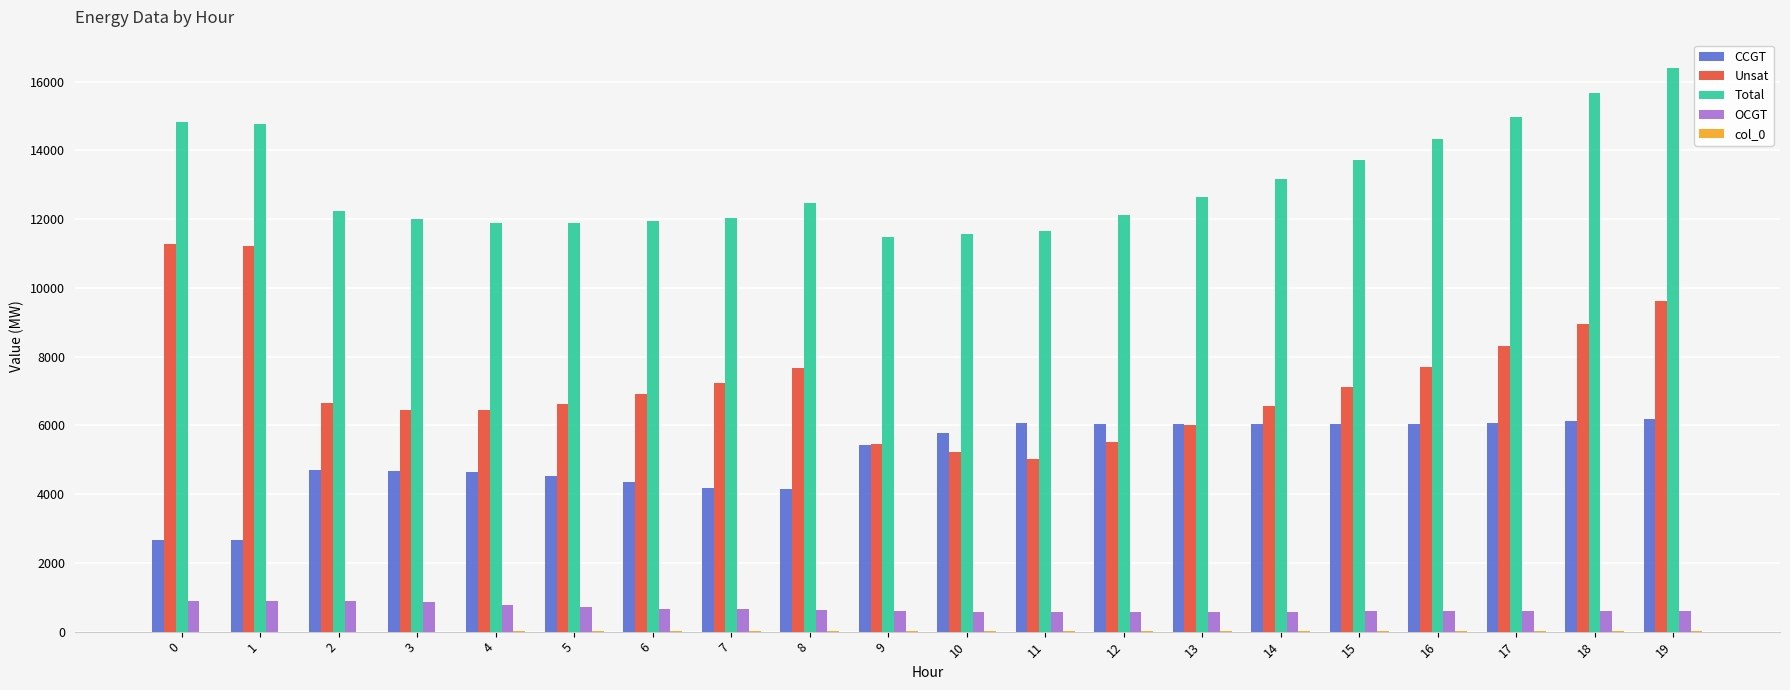

What is the total value across all series at 19?

32827